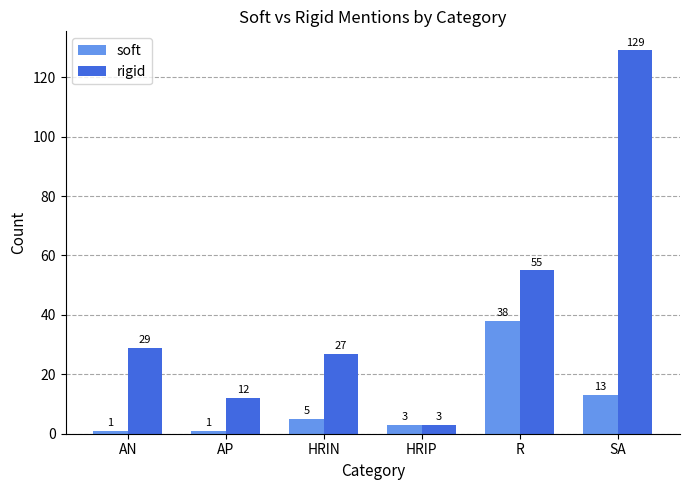

Where is soft nearest to the value 19?

SA